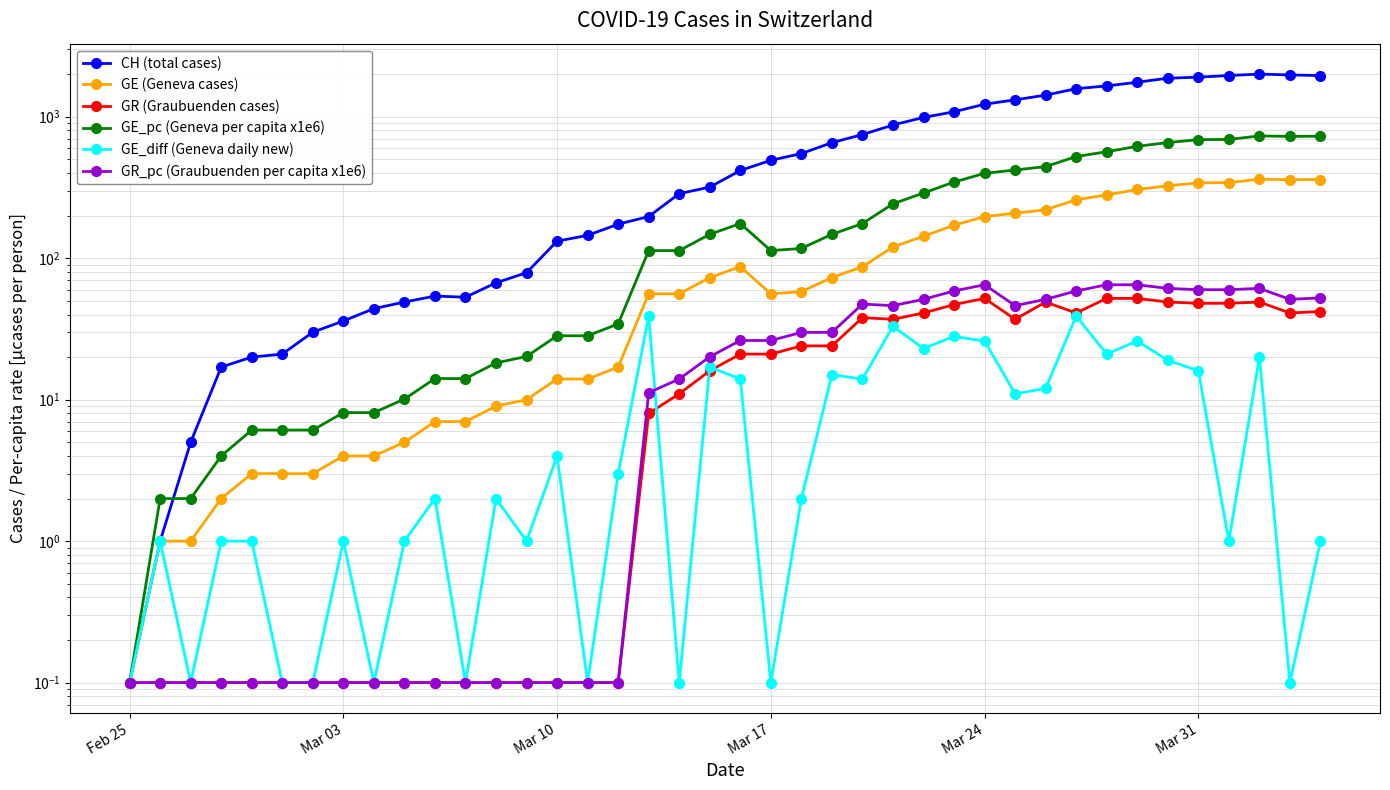

True or false: GR_pc (Graubuenden per capita x1e6) and GR (Graubuenden cases) intersect in this chart.

False